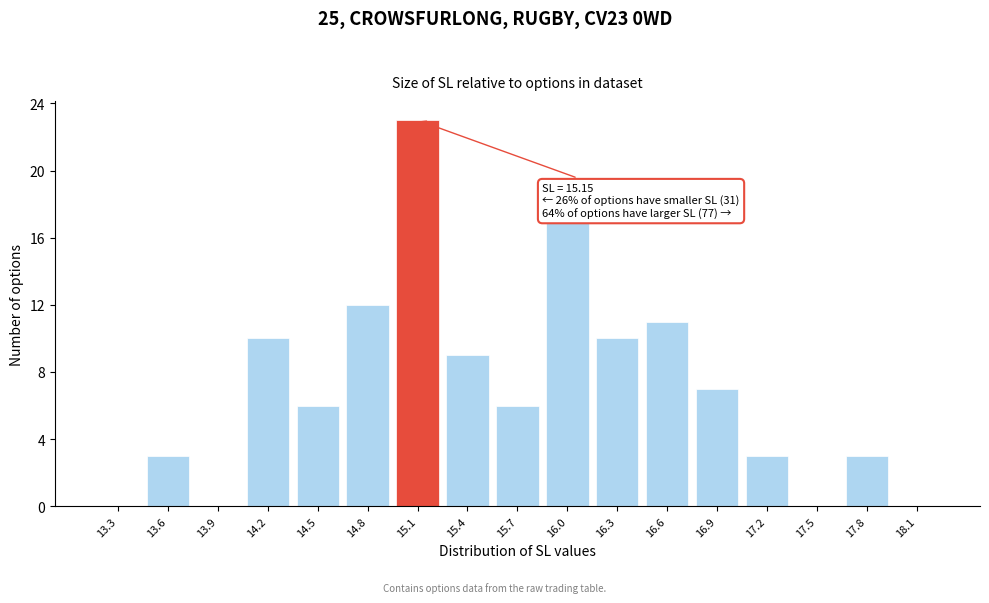

Reading left to right, list all the values displayed in this chart.

13.3=0	13.6=3	13.9=0	14.2=10	14.5=6	14.8=12	15.1=23	15.4=9	15.7=6	16.0=17	16.3=10	16.6=11	16.9=7	17.2=3	17.5=0	17.8=3	18.1=0